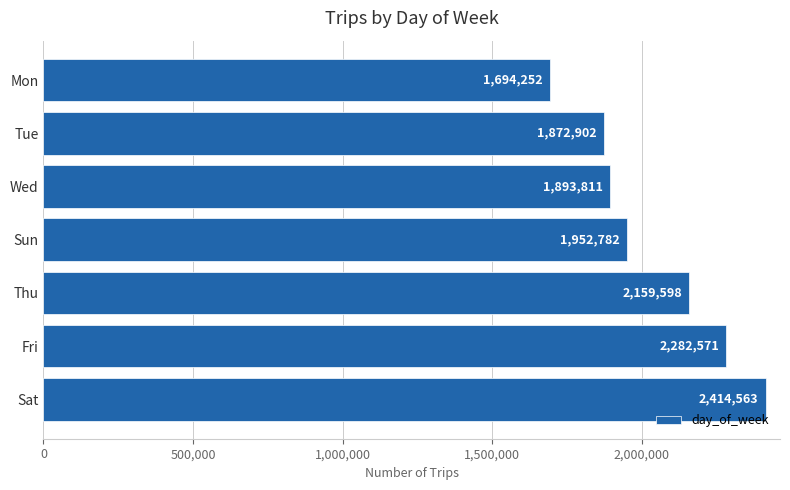

The chart shows a value of 2641959 at Mon. True or false?

False